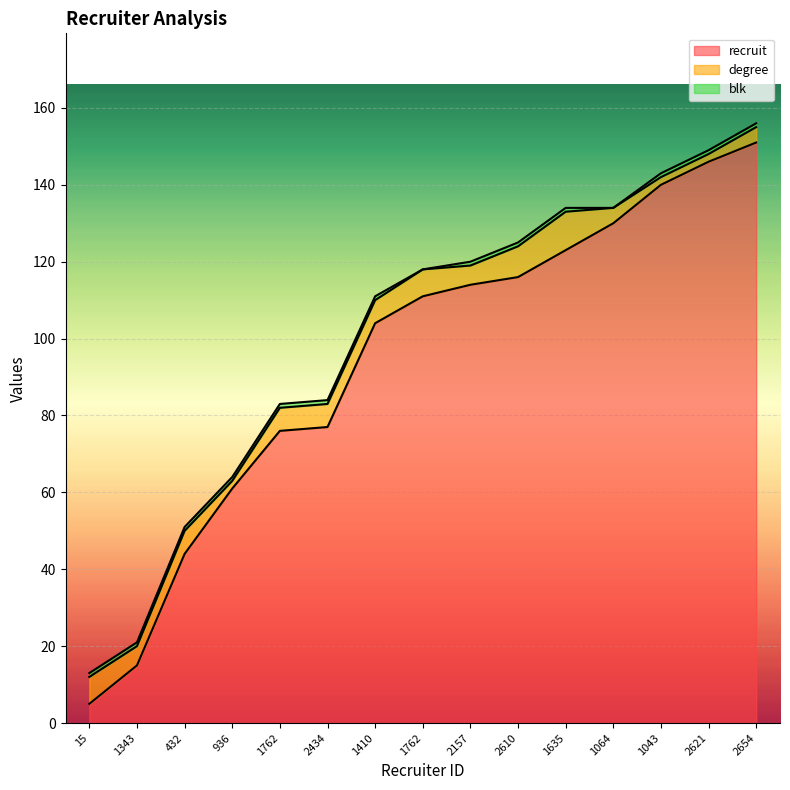

Reading left to right, list all the values displayed in this chart.

recruit: 15=5	1343=15	432=44	936=61	1762=76	2434=77	1410=104	1762=111	2157=114	2610=116	1635=123	1064=130	1043=140	2621=146	2654=151
degree: 15=7	1343=5	432=6	936=2	1762=6	2434=6	1410=6	1762=7	2157=5	2610=8	1635=10	1064=4	1043=2	2621=2	2654=4
blk: 15=1	1343=1	432=1	936=1	1762=1	2434=1	1410=1	1762=0	2157=1	2610=1	1635=1	1064=0	1043=1	2621=1	2654=1